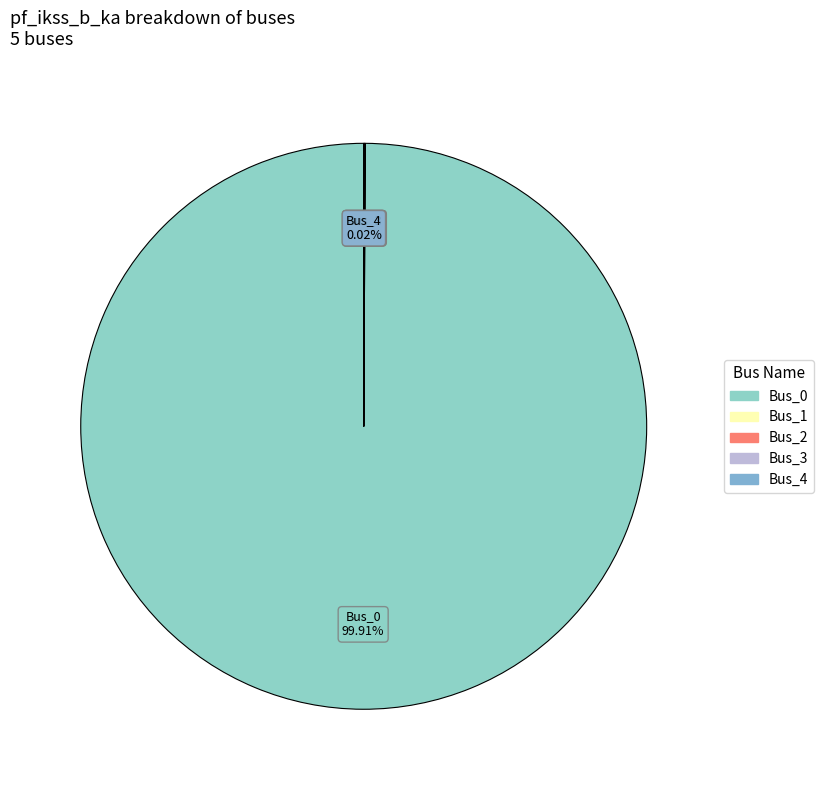

Which slice is the largest?

Bus_0